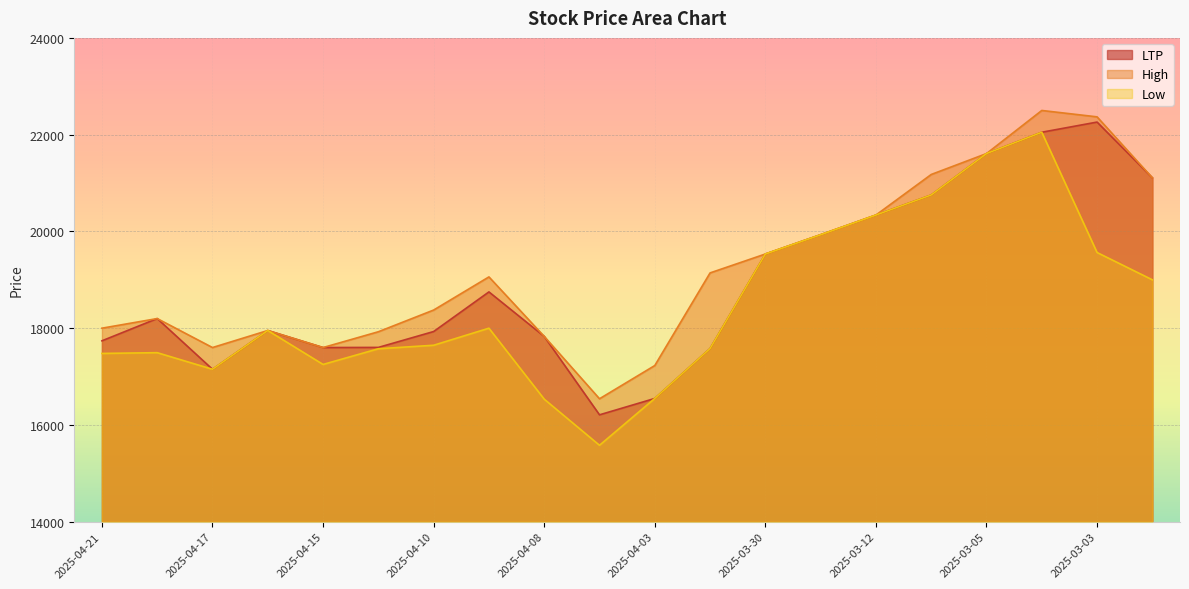

Where is the first local minimum for LTP?

2025-04-17